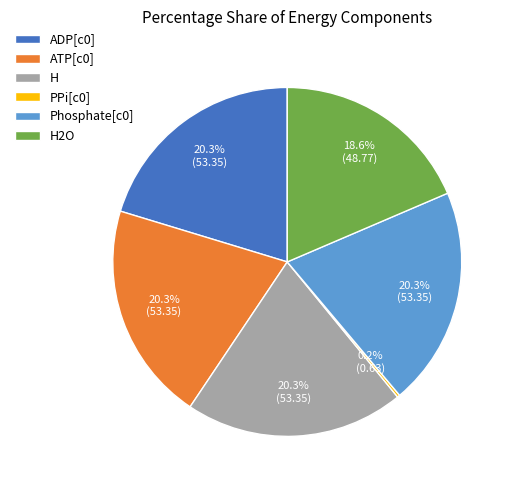

Combined, do H and H2O account for over 50%?

No